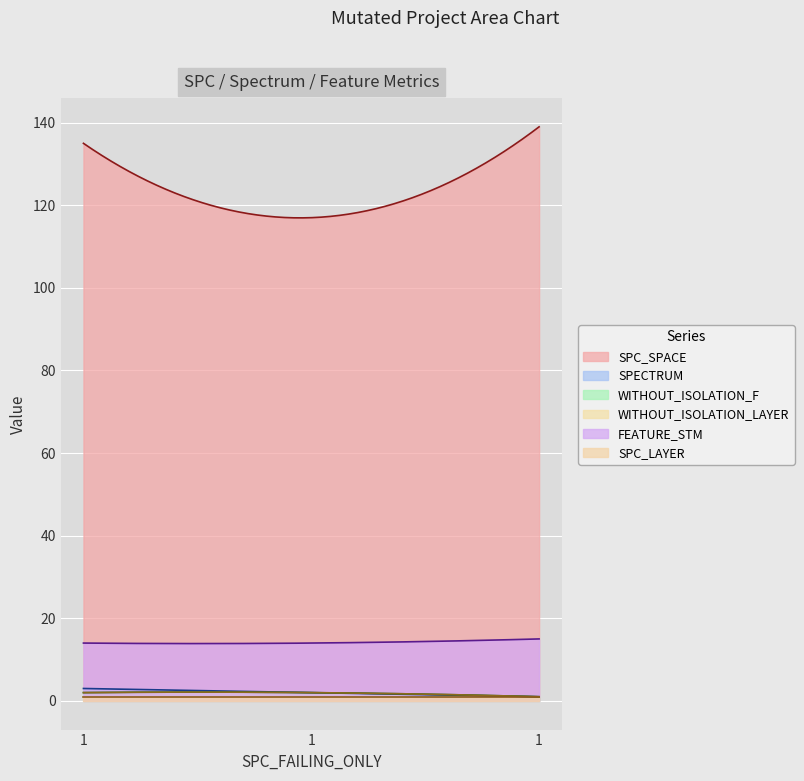

What is the average value of the FEATURE_STM series?

14.2